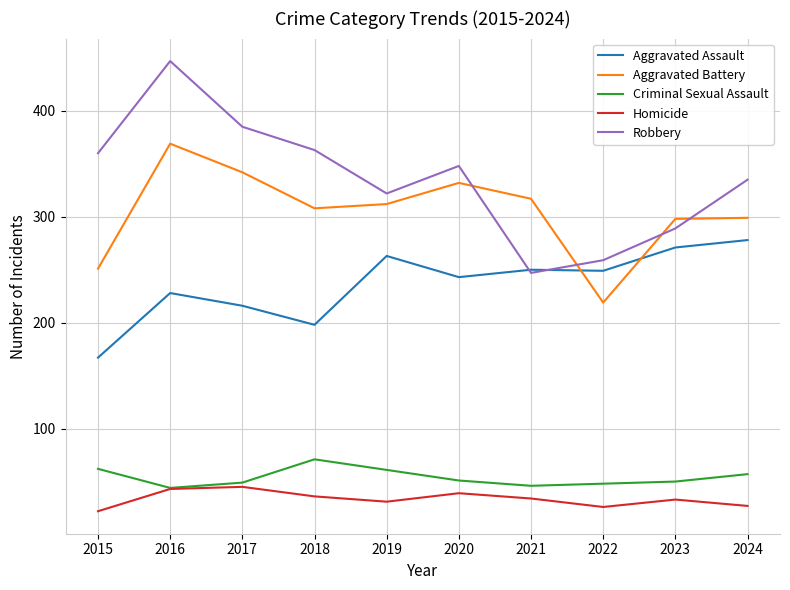

What is the highest value of the Criminal Sexual Assault series?

71